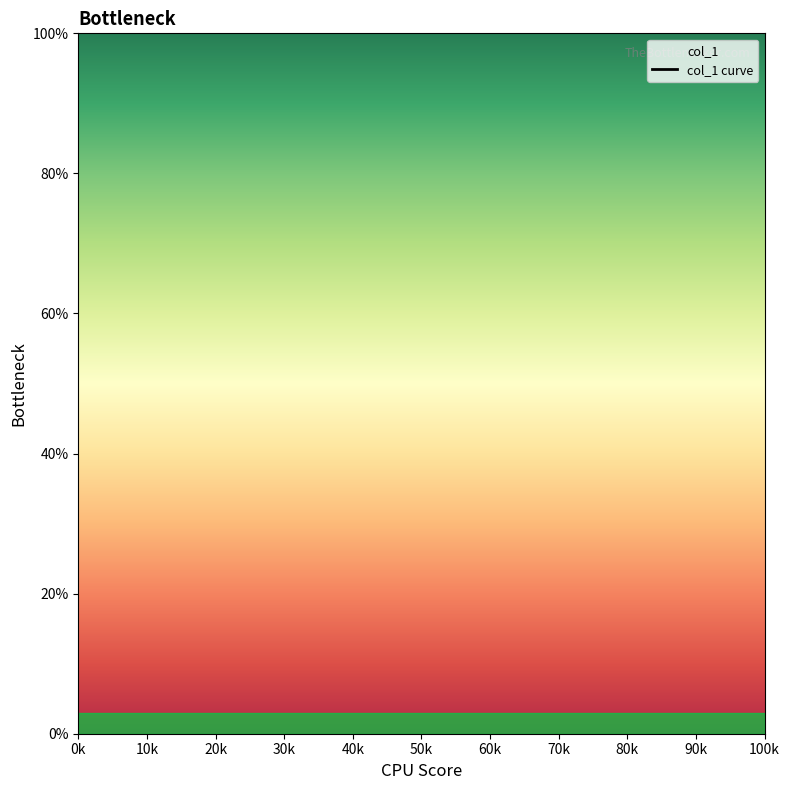

The chart shows a value of nan at 60k. True or false?

False